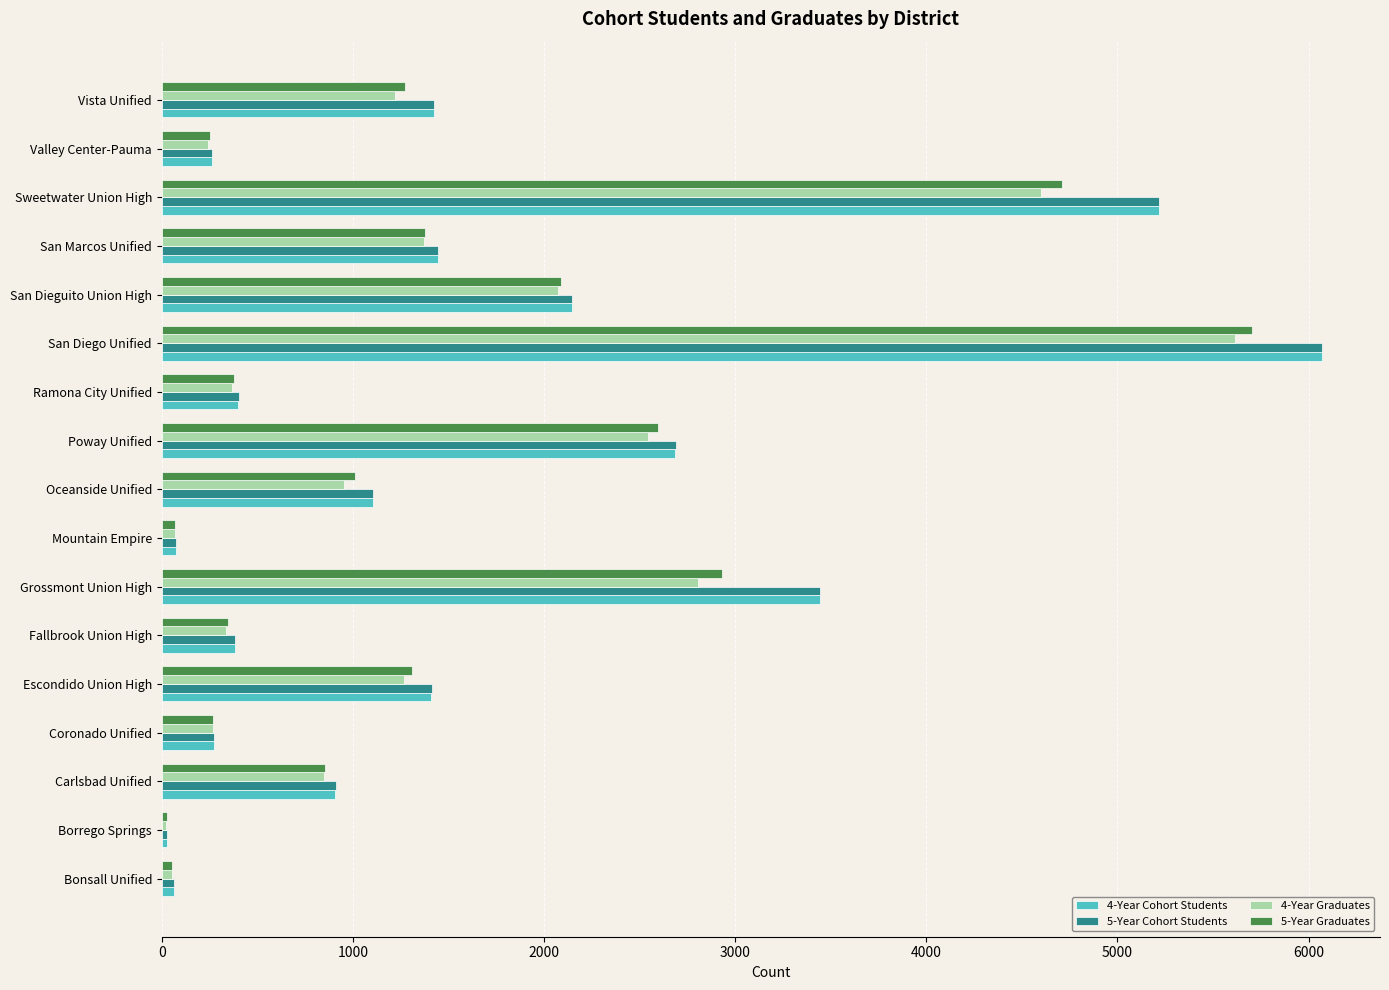

Is the value of 4-Year Graduates at Poway Unified greater than the value of 5-Year Graduates at Sweetwater Union High?

No